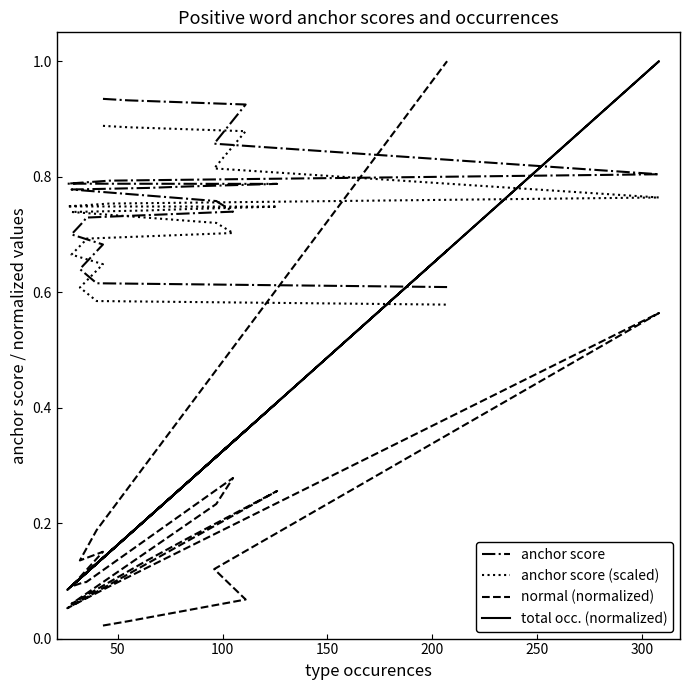

What is the value of the anchor score point at the 19th from the left?

0.6